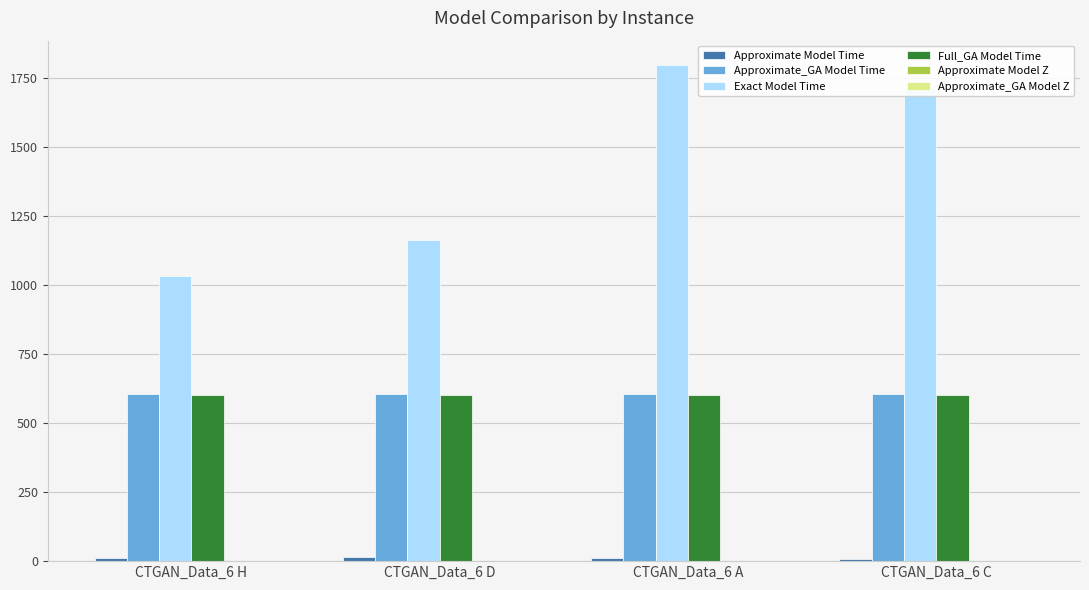

Between CTGAN_Data_6 H and CTGAN_Data_6 C, which series saw the biggest shift?

Exact Model Time